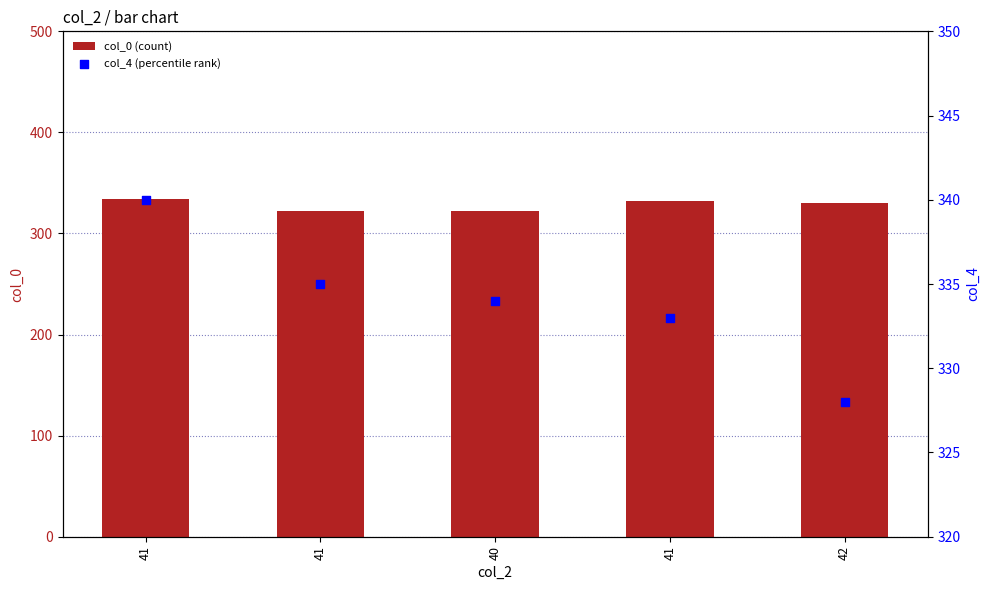

At how many categories does at least one series exceed 336?

1